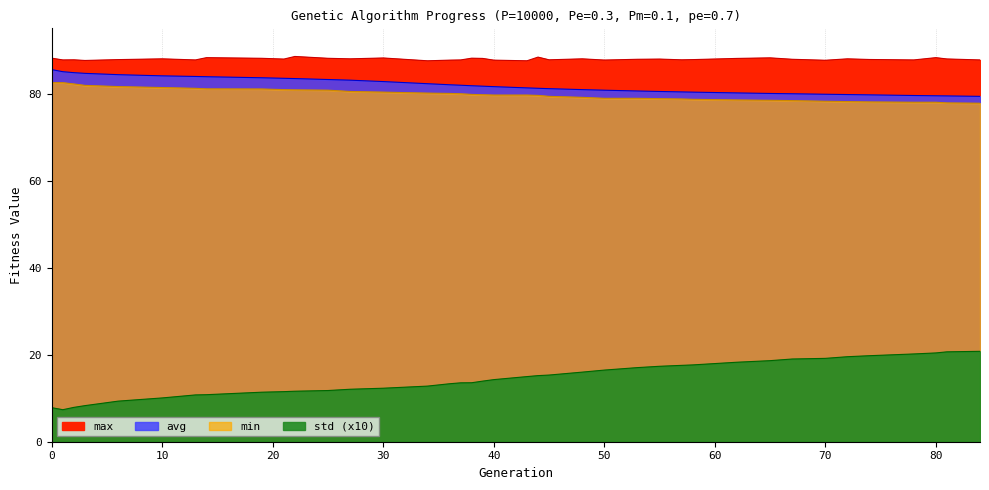

What is the difference between the highest and lowest values at 19?

76.7